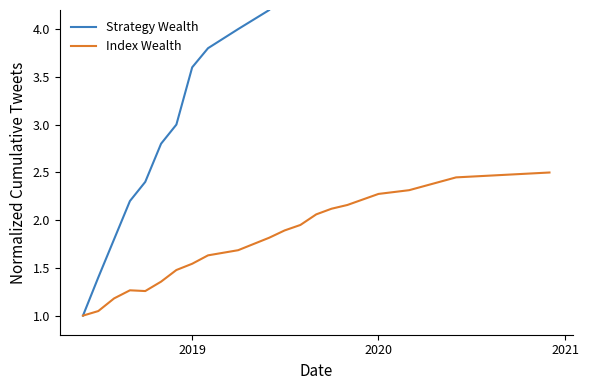

What is the highest value of the Index Wealth series?

2.5